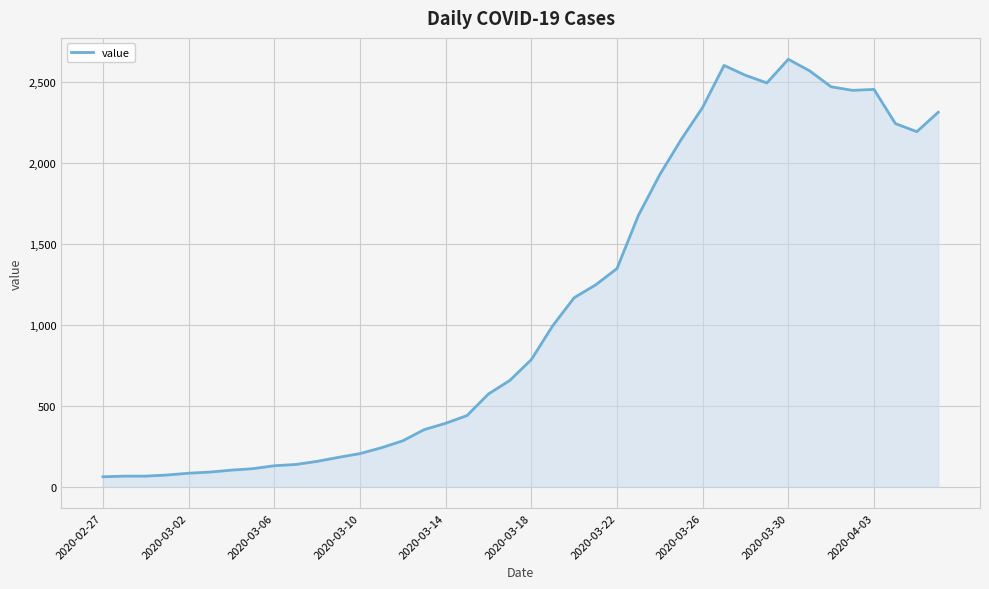

What is the difference between the maximum and minimum values?

2577